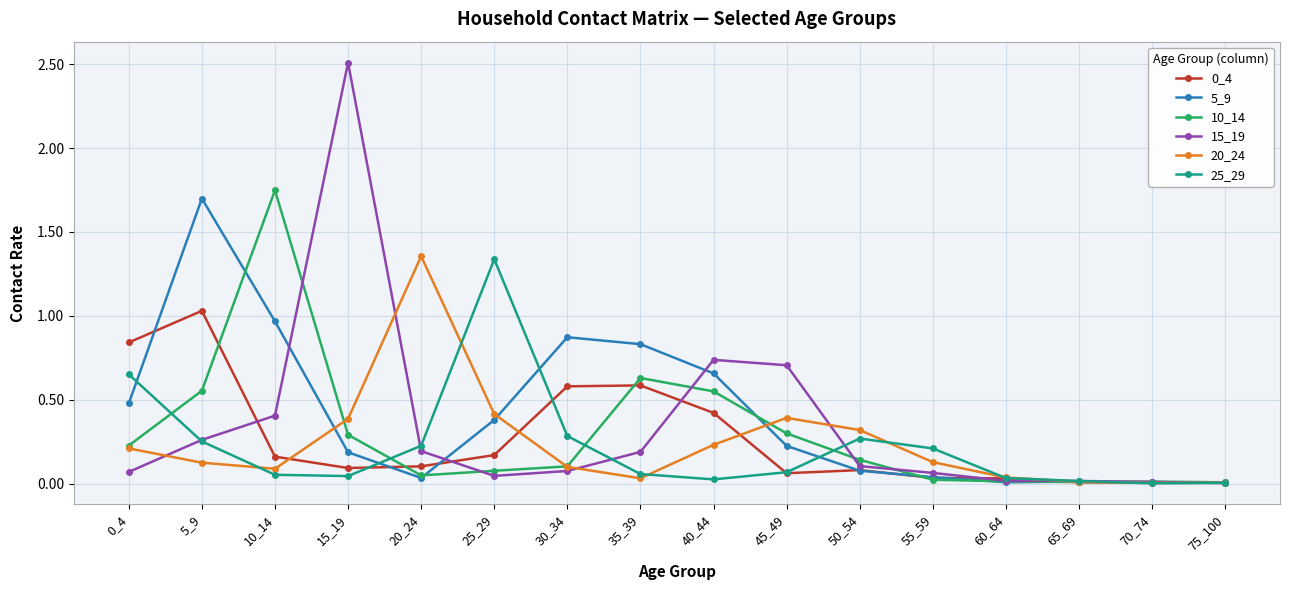

Which series has the widest spread of values?

15_19